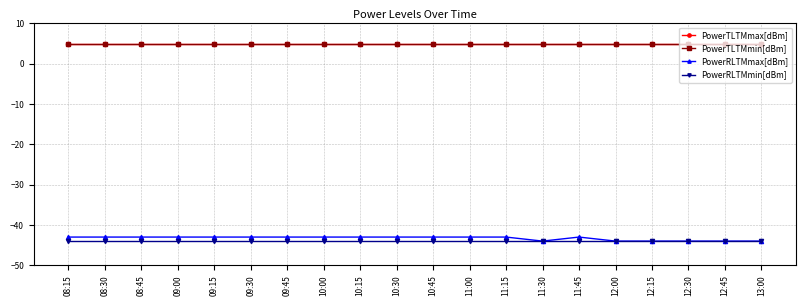

Is the value of PowerTLTMmin[dBm] at 08:45 greater than the value of PowerRLTMmin[dBm] at 09:15?

Yes